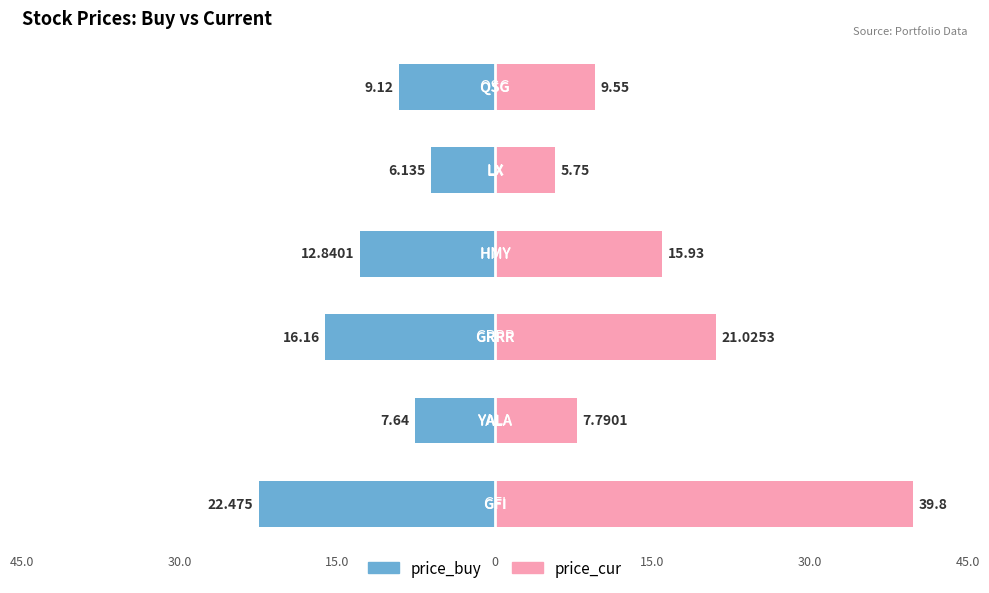

Is it true that price_cur equals 10.9 at 30.0?

False